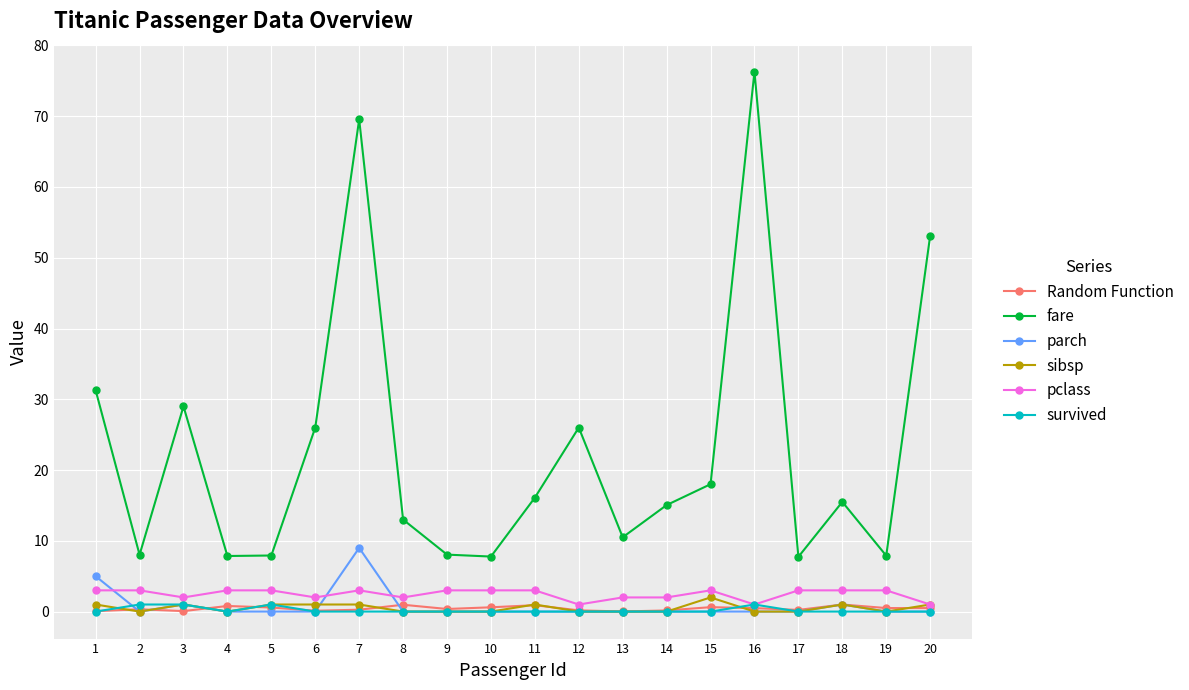

The value of survived at 10 is 0.0. True or false?

True